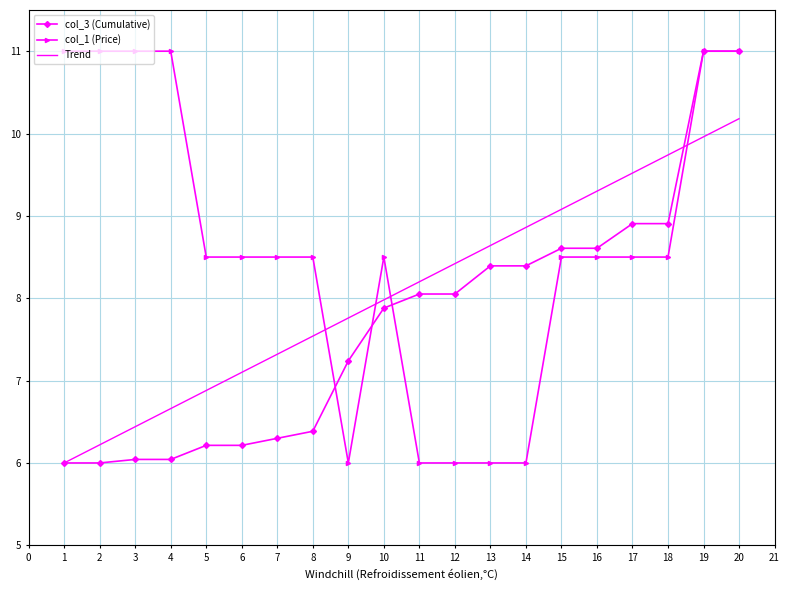

True or false: col_1 (Price) and Trend intersect in this chart.

True